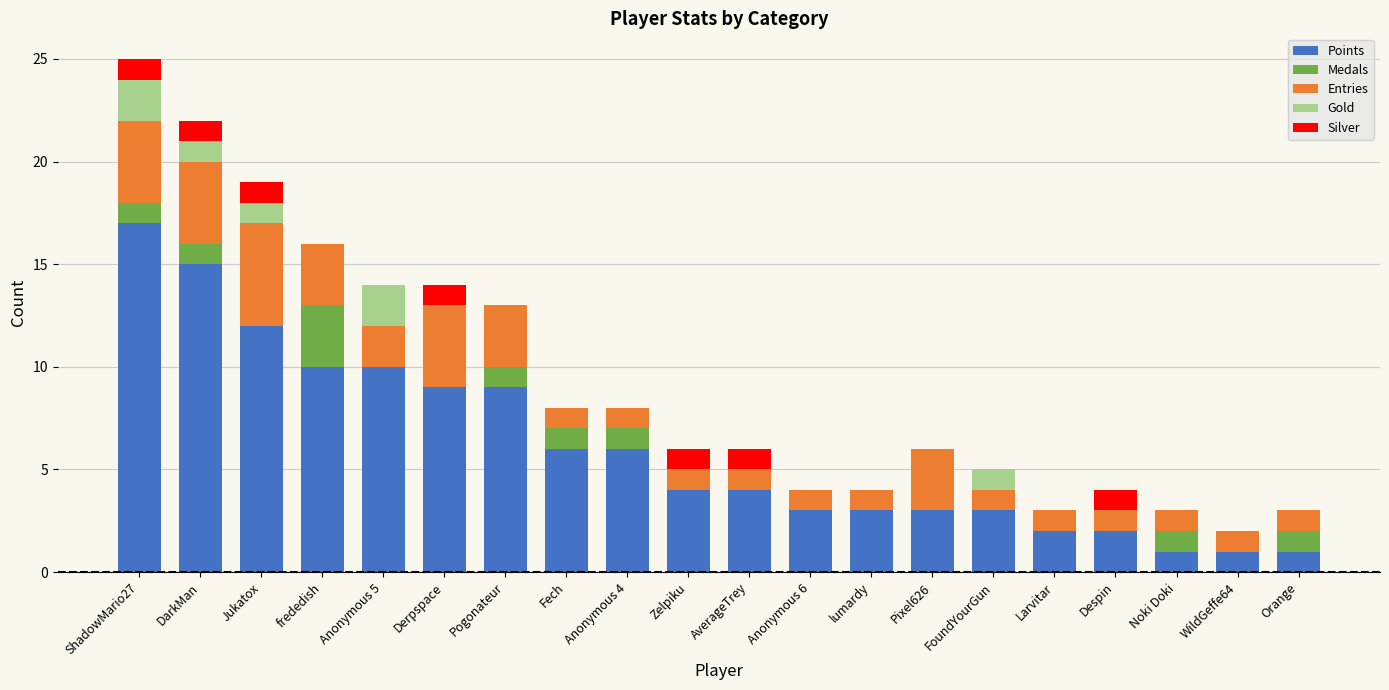

At which category is the sum across all series the highest?

ShadowMario27